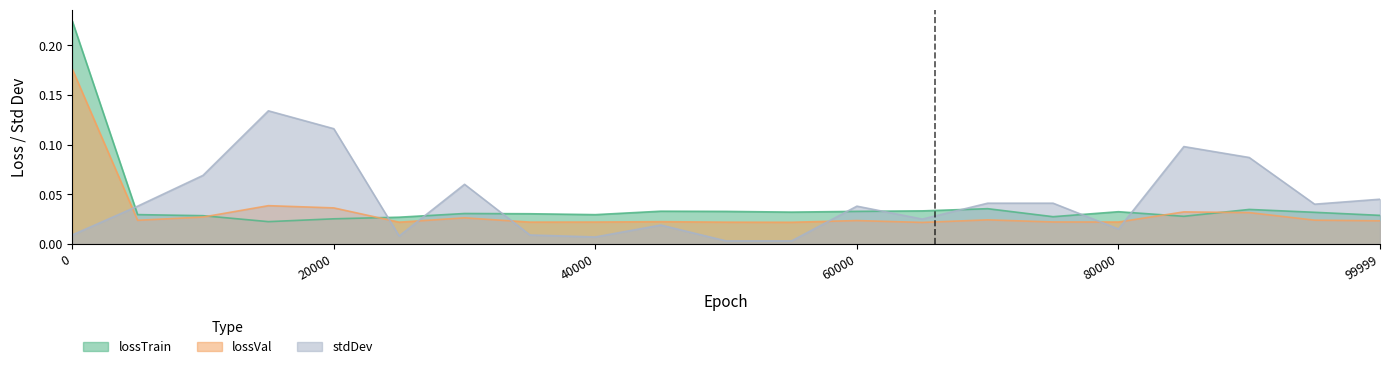

Reading left to right, transcribe all the data shown in this chart.

lossTrain: 0.2	0.0	0.0	0.0	0.0	0.0	0.0	0.0	0.0	0.0	0.0	0.0	0.0	0.0	0.0	0.0	0.0	0.0	0.0	0.0	0.0
lossVal: 0.2	0.0	0.0	0.0	0.0	0.0	0.0	0.0	0.0	0.0	0.0	0.0	0.0	0.0	0.0	0.0	0.0	0.0	0.0	0.0	0.0
stdDev: 0.0	0.0	0.1	0.1	0.1	0.0	0.1	0.0	0.0	0.0	0.0	0.0	0.0	0.0	0.0	0.0	0.0	0.1	0.1	0.0	0.0